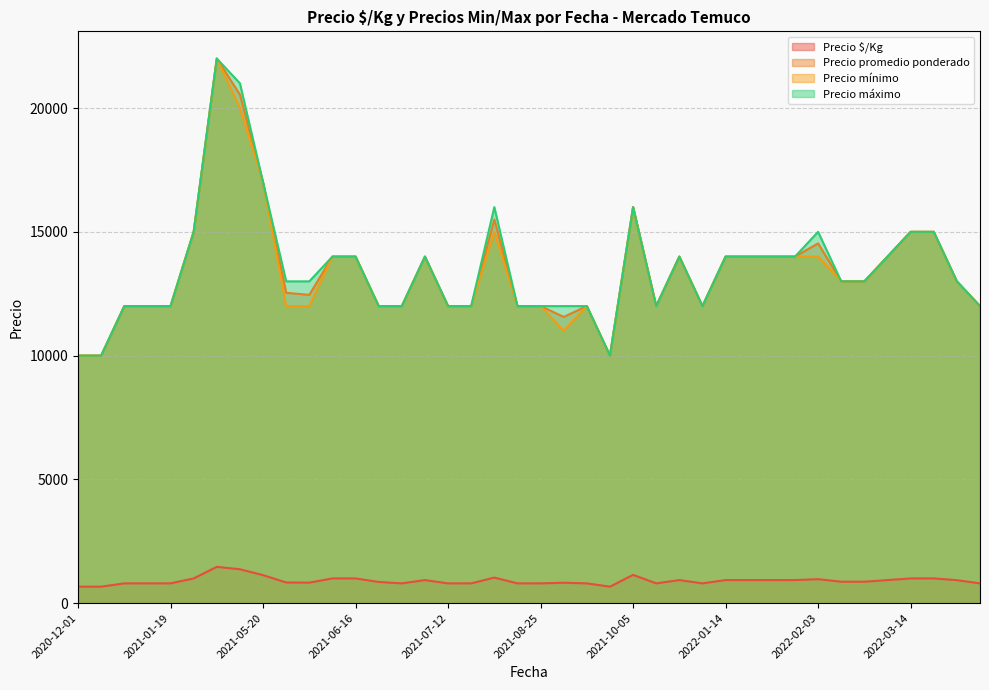

At which category is the sum across all series the highest?

2021-03-23